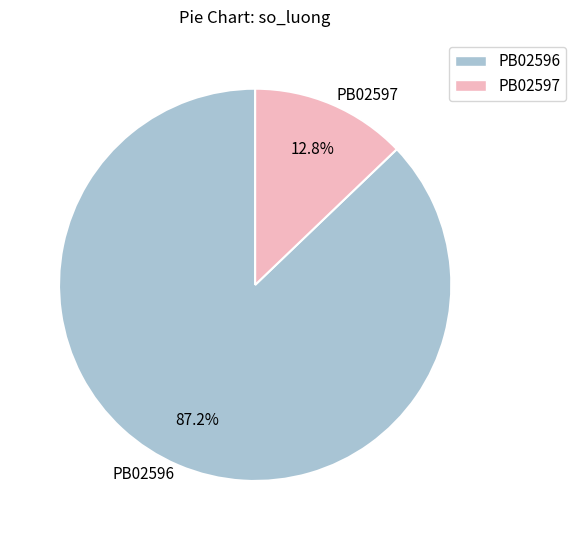

What portion of the pie excludes PB02597?

87.2%